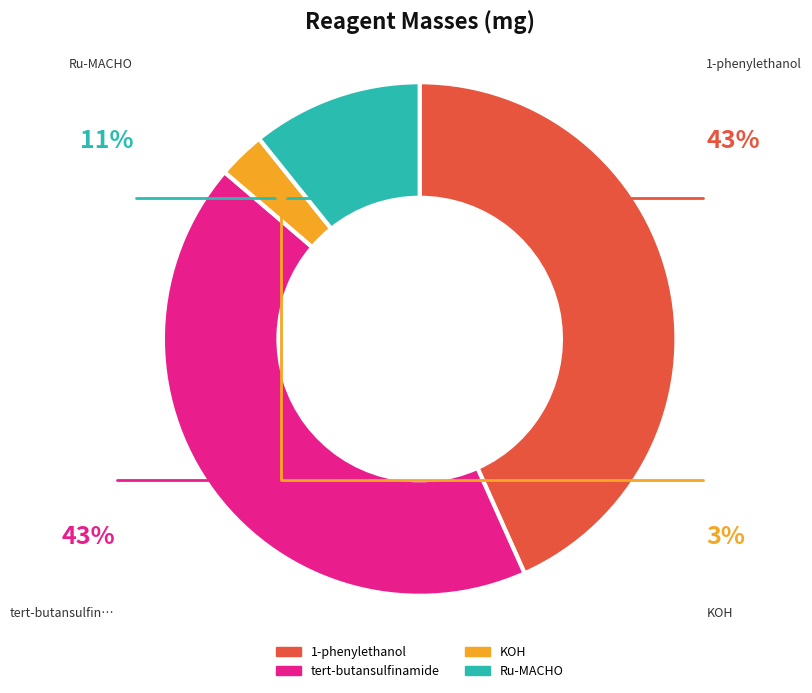

Is there any slice that represents more than half of the pie?

No